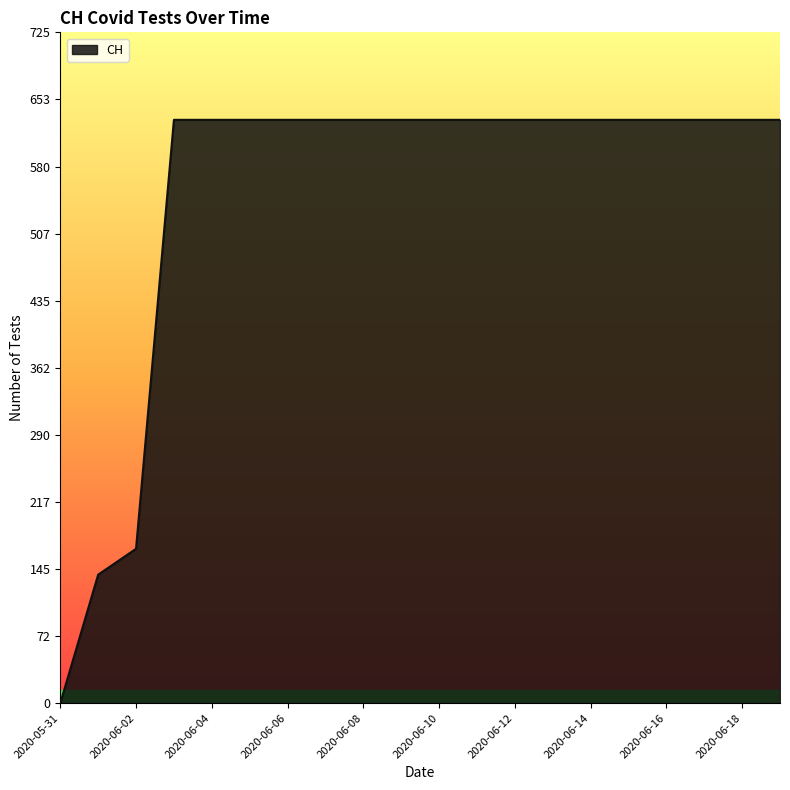

What is the difference between the second highest and minimum values?

631